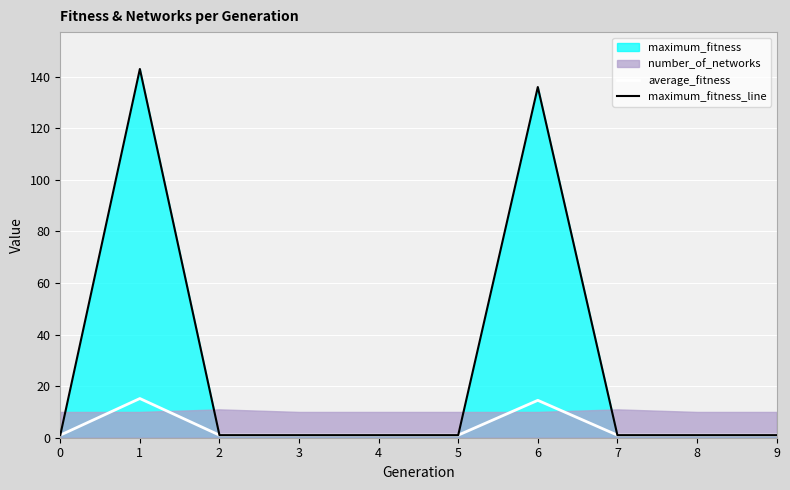

The value of maximum_fitness_line at 6 is 136.0. True or false?

True